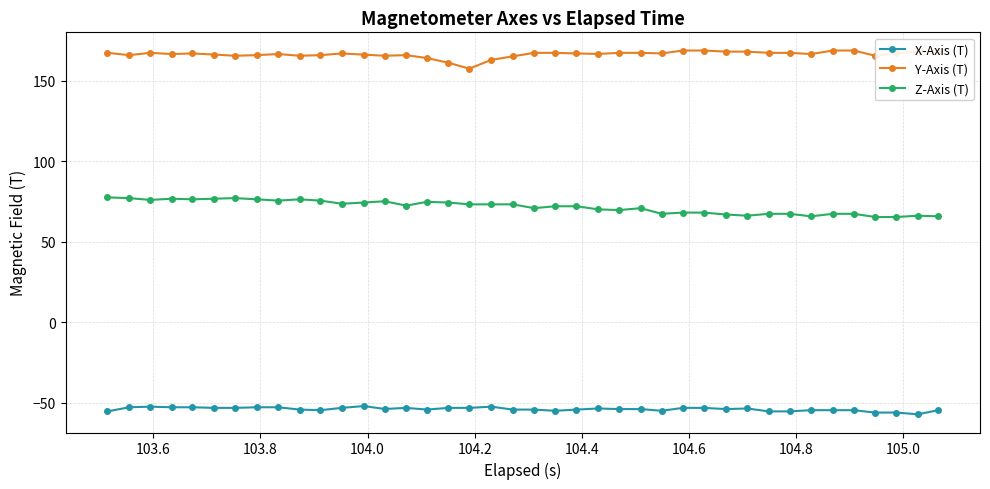

How many lines are shown in the chart?

3